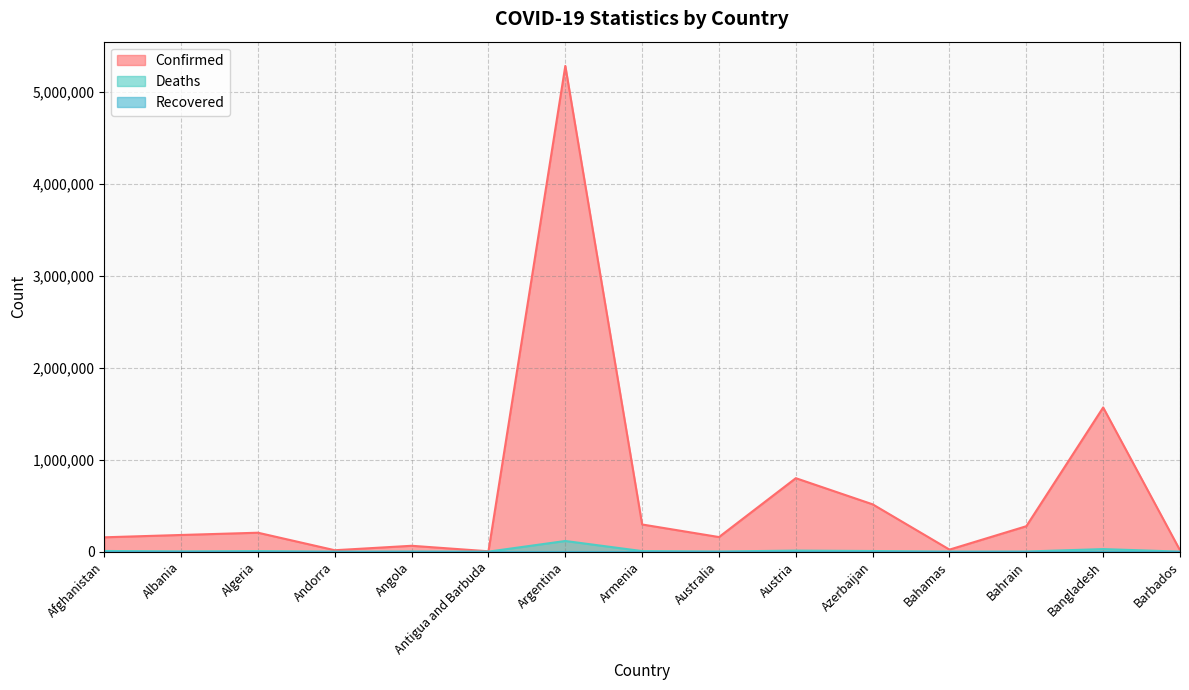

Between Armenia and Australia, which series saw the biggest shift?

Confirmed